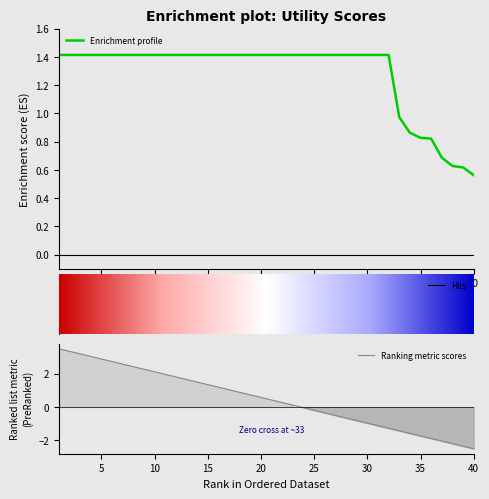

At which category does the chart reach its peak across all series?

1